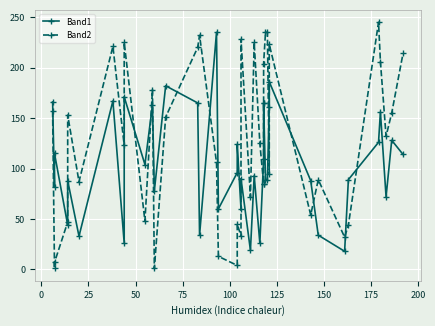

What are all the series names shown in the legend?

Band1, Band2